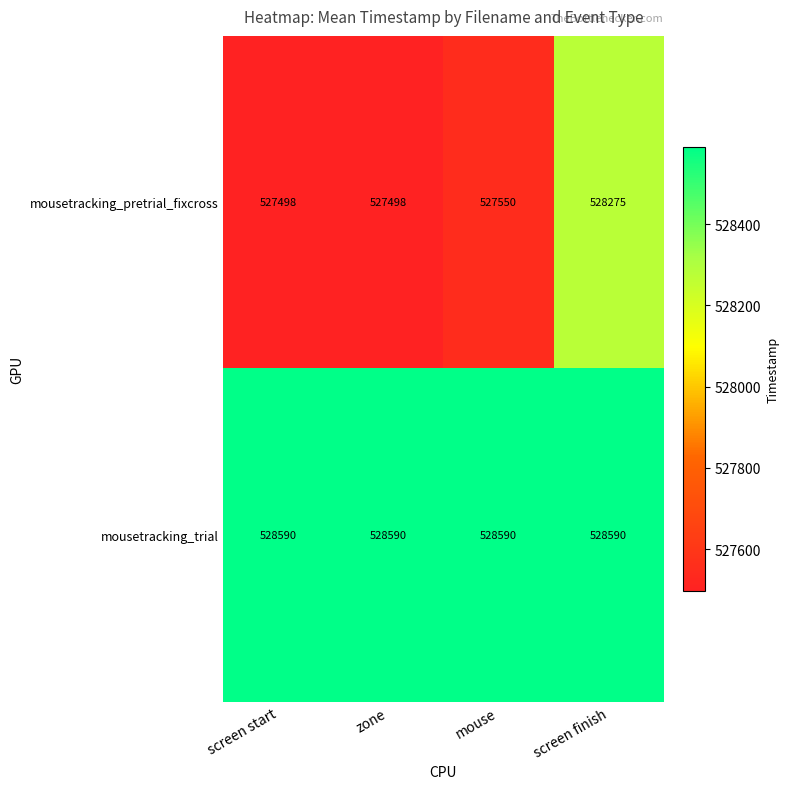

Is it true that mousetracking_pretrial_fixcross equals 923386 at zone?

False